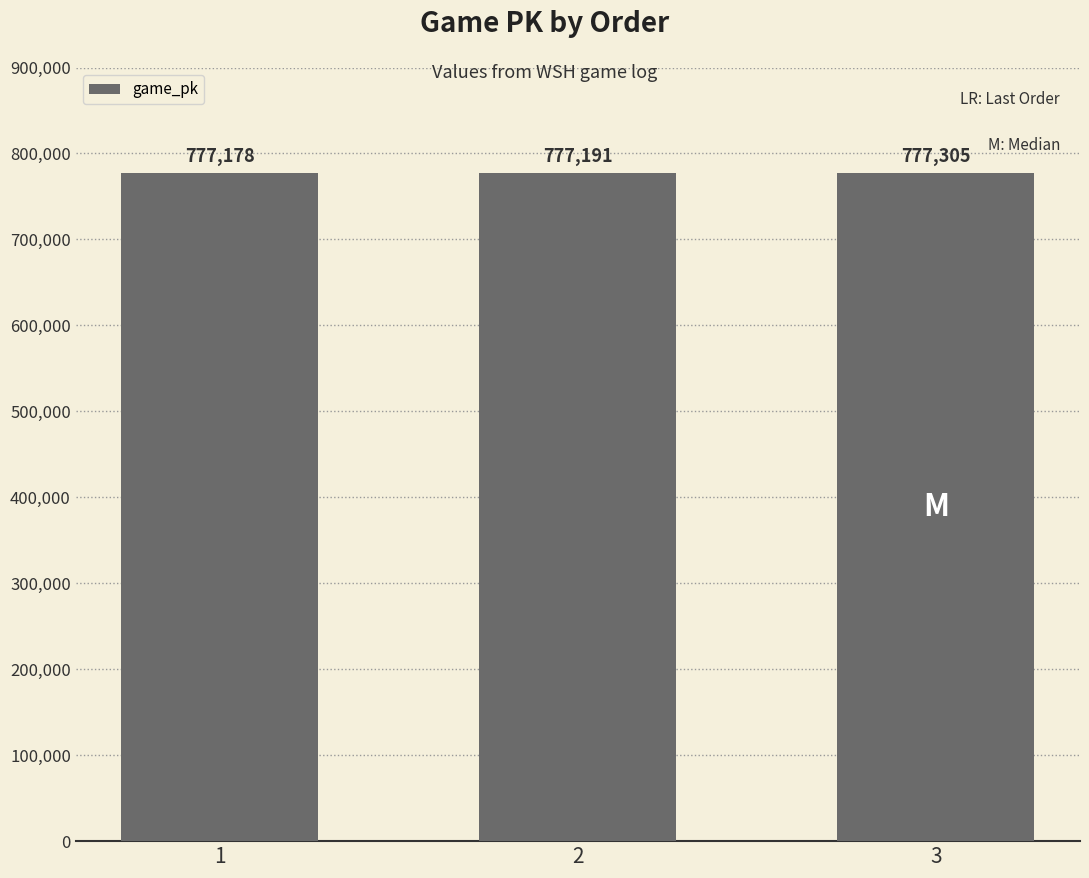

Which label corresponds to the smallest value in the chart?

1